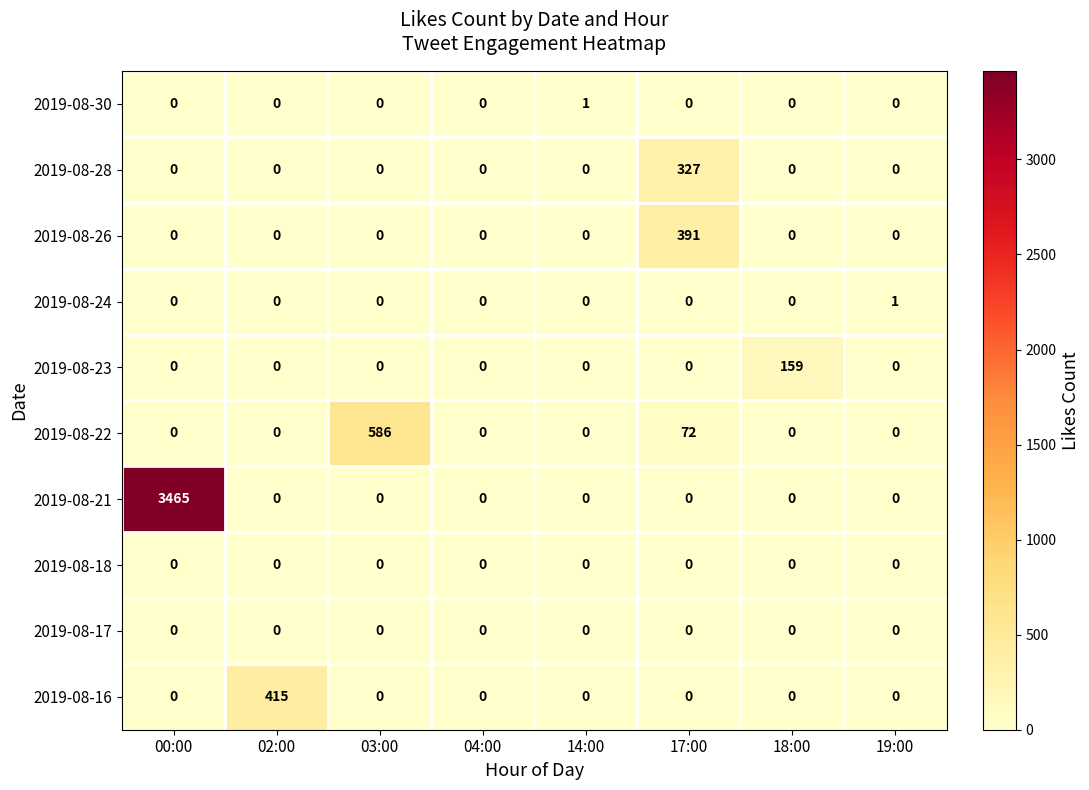

What is the maximum value for 2019-08-28?

327